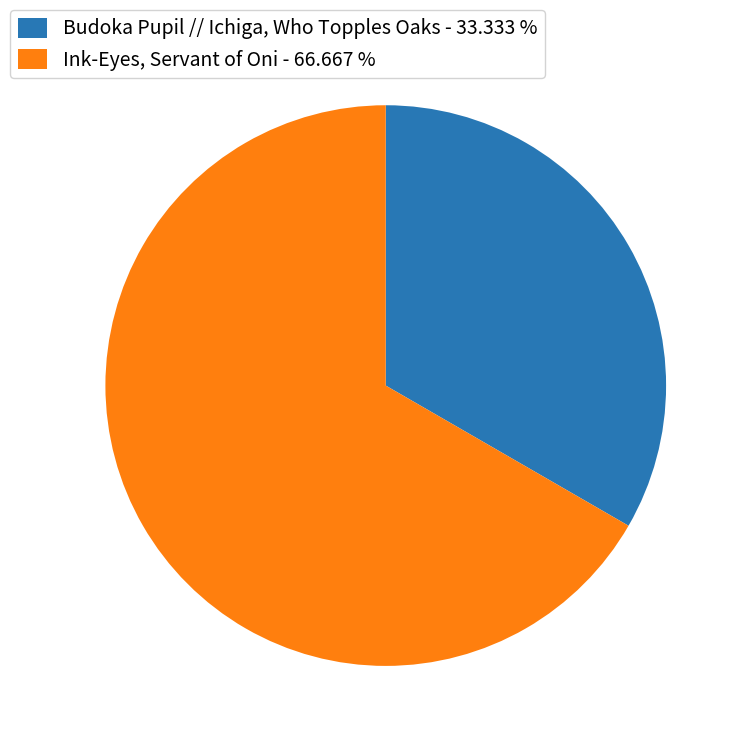

Does any single category account for the majority?

Yes